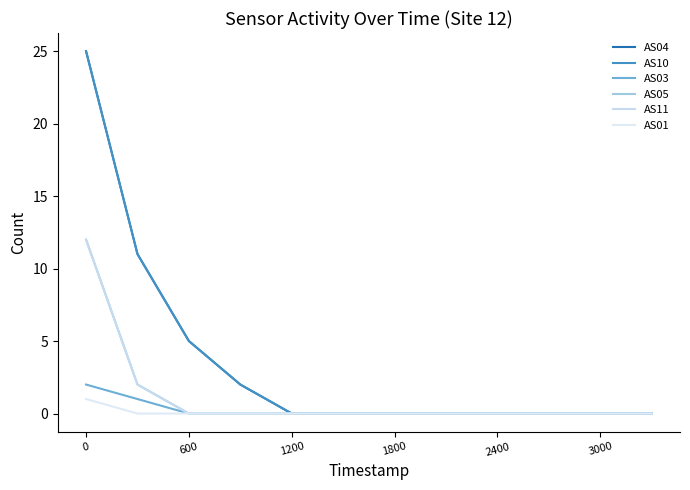

Is this an area chart (filled region under the line)?

No